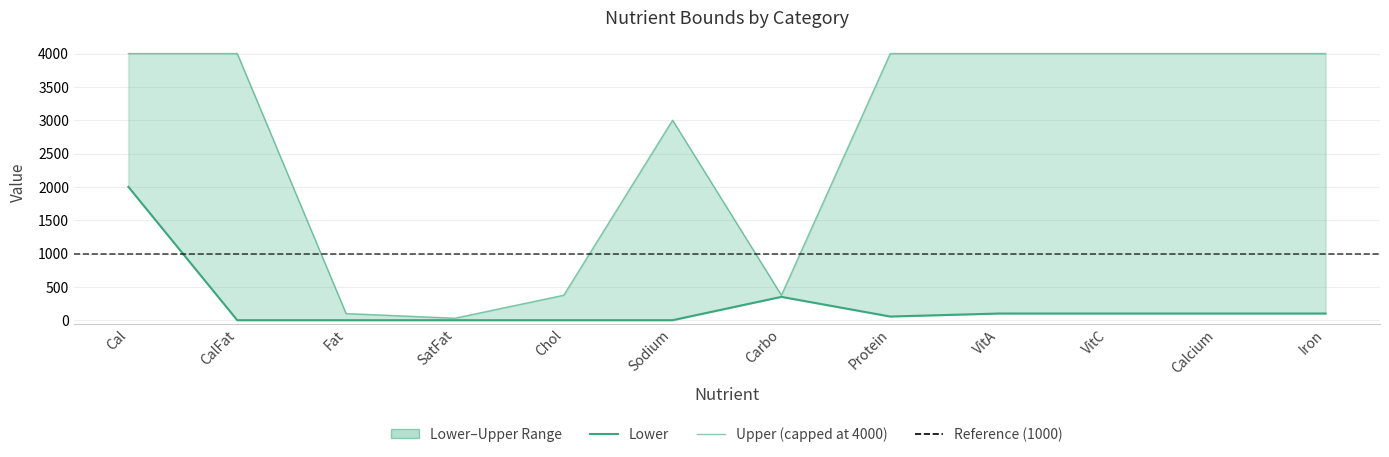

How many lines are shown in the chart?

2